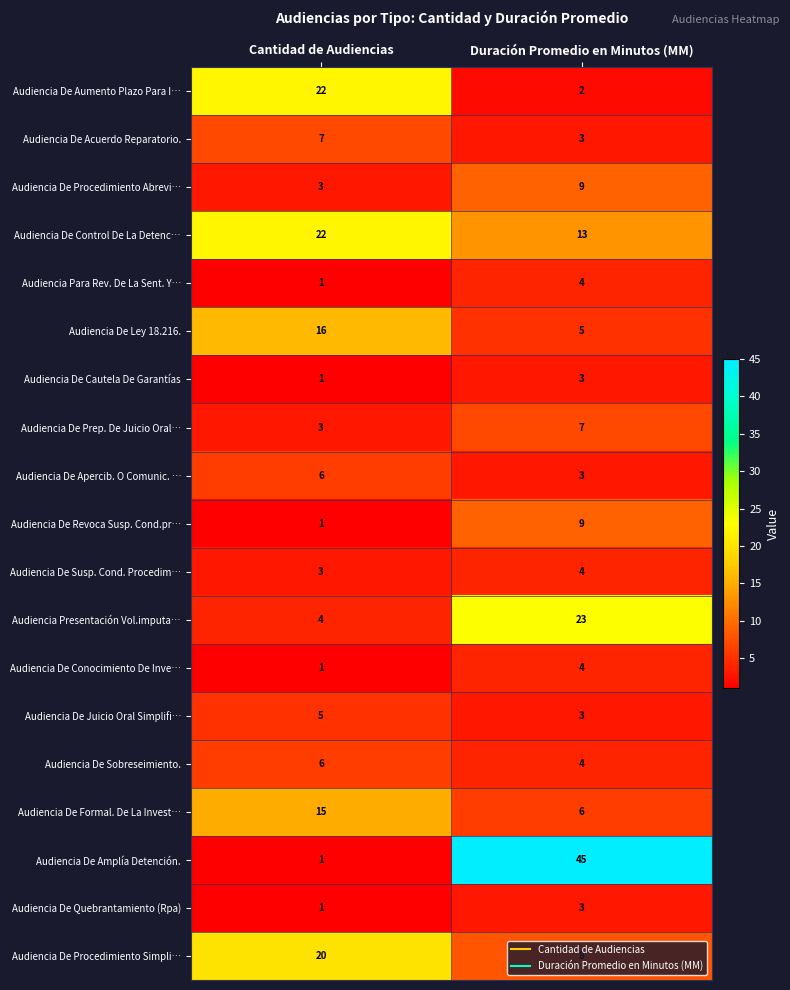

Which series changed the most between Cantidad de Audiencias and Duración Promedio en Minutos (MM)?

Audiencia De Amplía Detención.